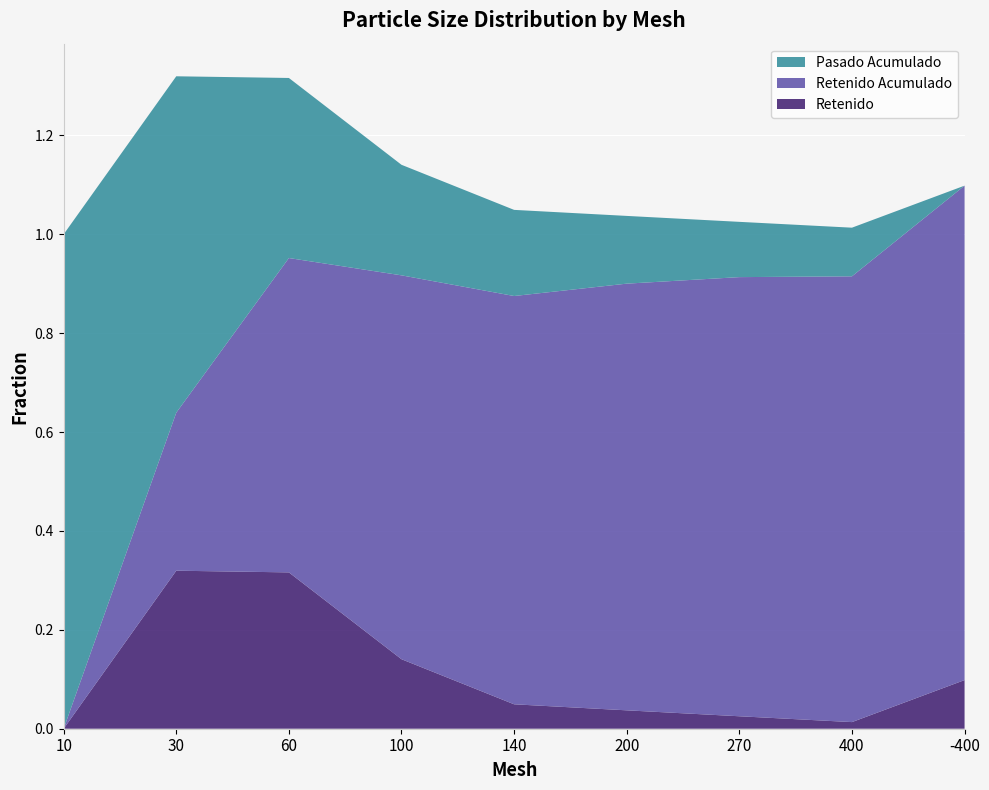

Reading right to left, extract all data points from this chart.

Retenido: -400=0.1	400=0.0	270=0.0	200=0.0	140=0.0	100=0.1	60=0.3	30=0.3	10=0.0
Retenido Acumulado: -400=1.0	400=0.9	270=0.9	200=0.9	140=0.8	100=0.8	60=0.6	30=0.3	10=0.0
Pasado Acumulado: -400=0.0	400=0.1	270=0.1	200=0.1	140=0.2	100=0.2	60=0.4	30=0.7	10=1.0